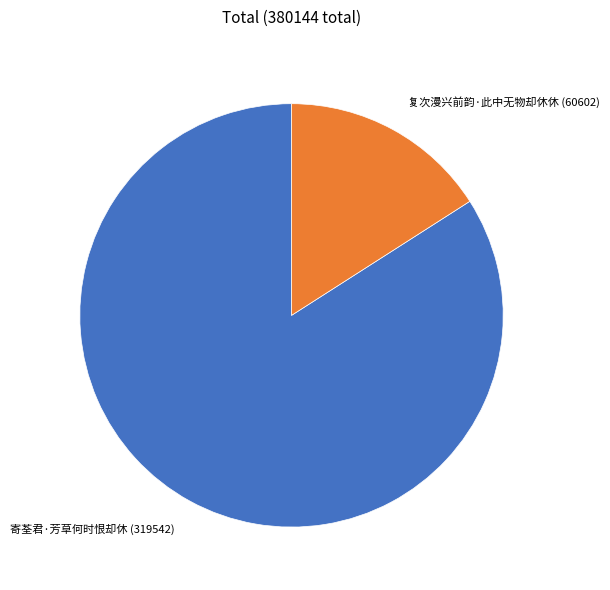

Is the sum of 复次漫兴前韵·此中无物却休休 and 寄荃君·芳草何时恨却休 greater than half?

Yes